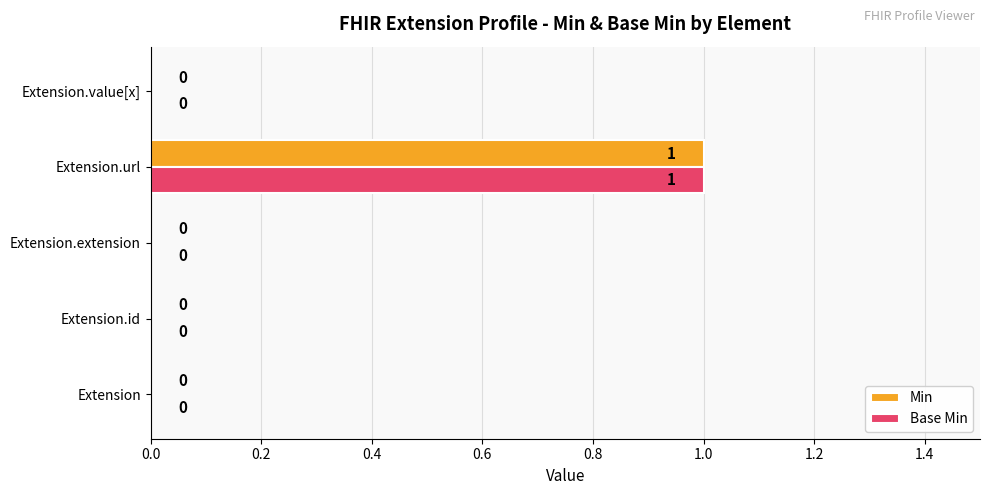

At which category is the sum across all series the highest?

Extension.url